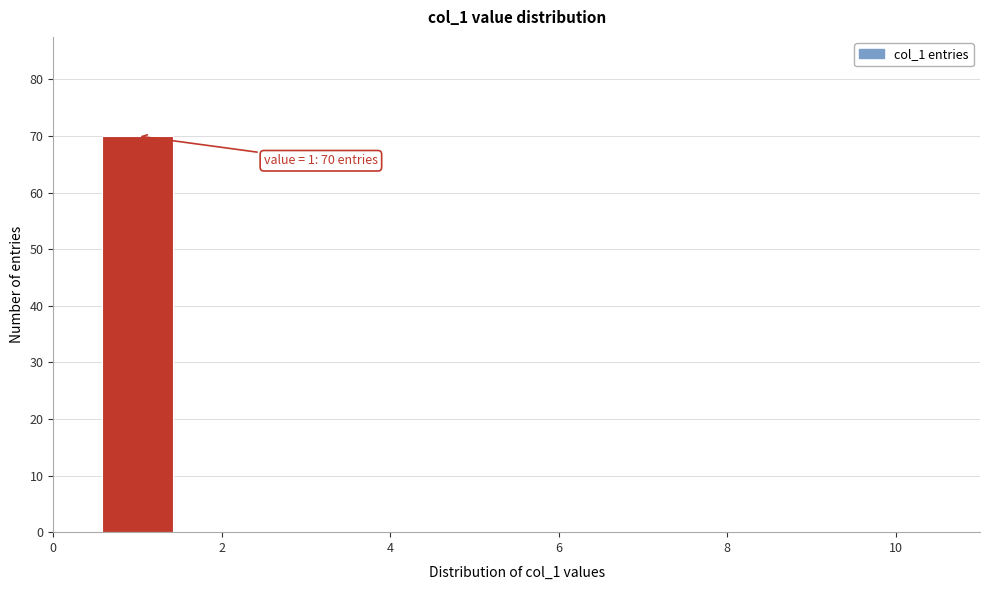

Over which range of the x-axis is the bar tallest?

0.5 to 1.5